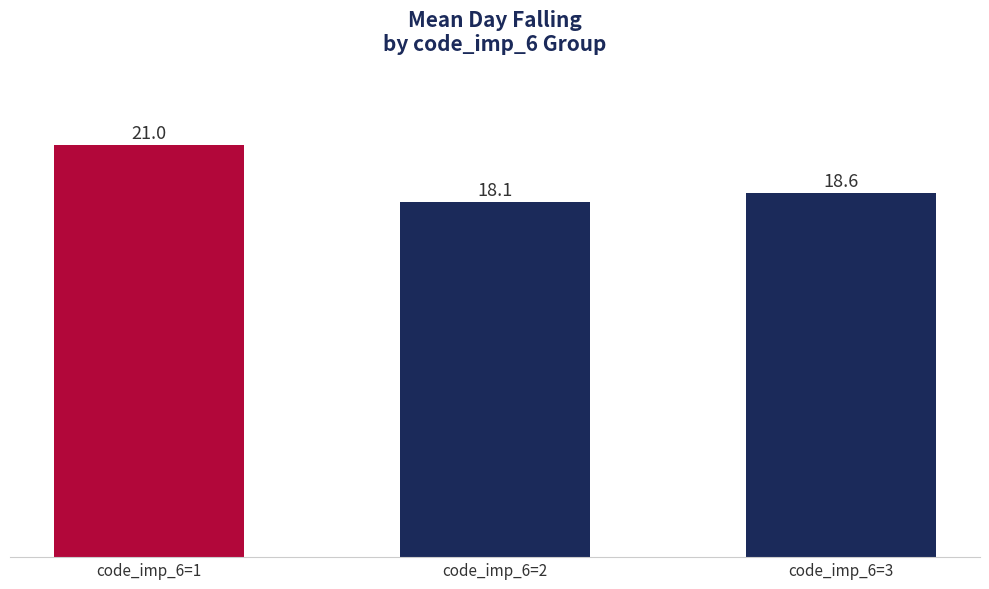

What value does the data have at code_imp_6=1?

21.0